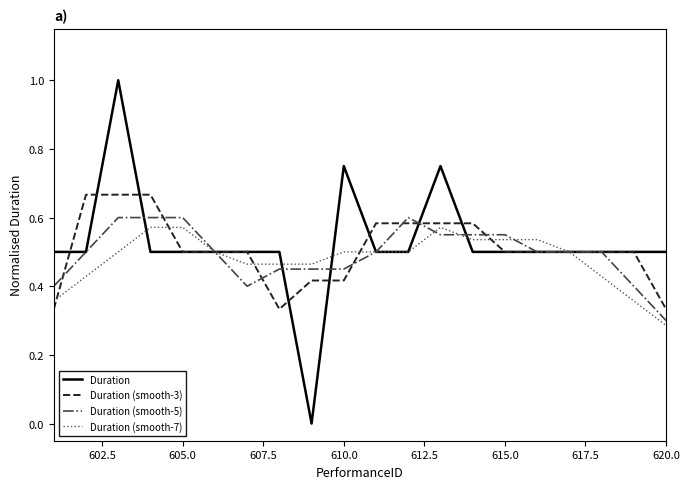

What is the maximum value shown in the chart?

1.0